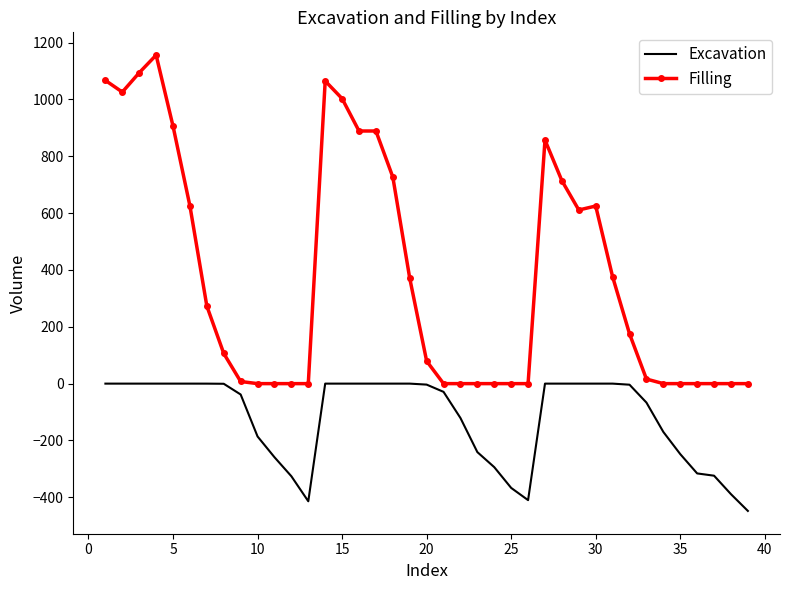

At how many categories does at least one series exceed 586?

15